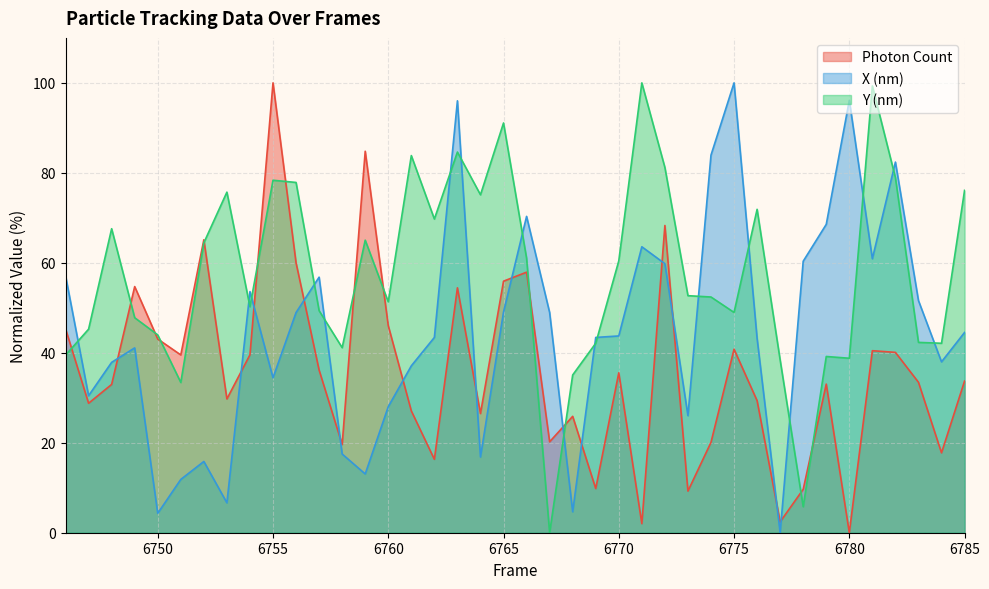

What is the maximum value for X (nm)?

100.0